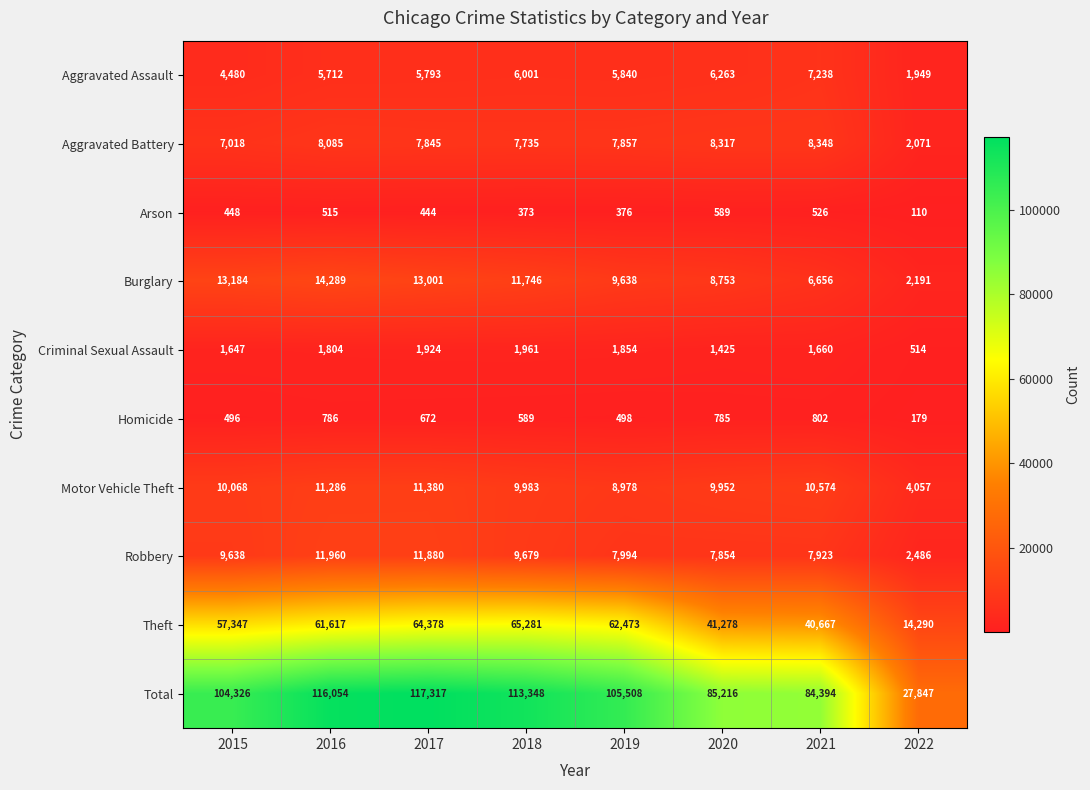

The Theft series shows 14290 at 2022. True or false?

True